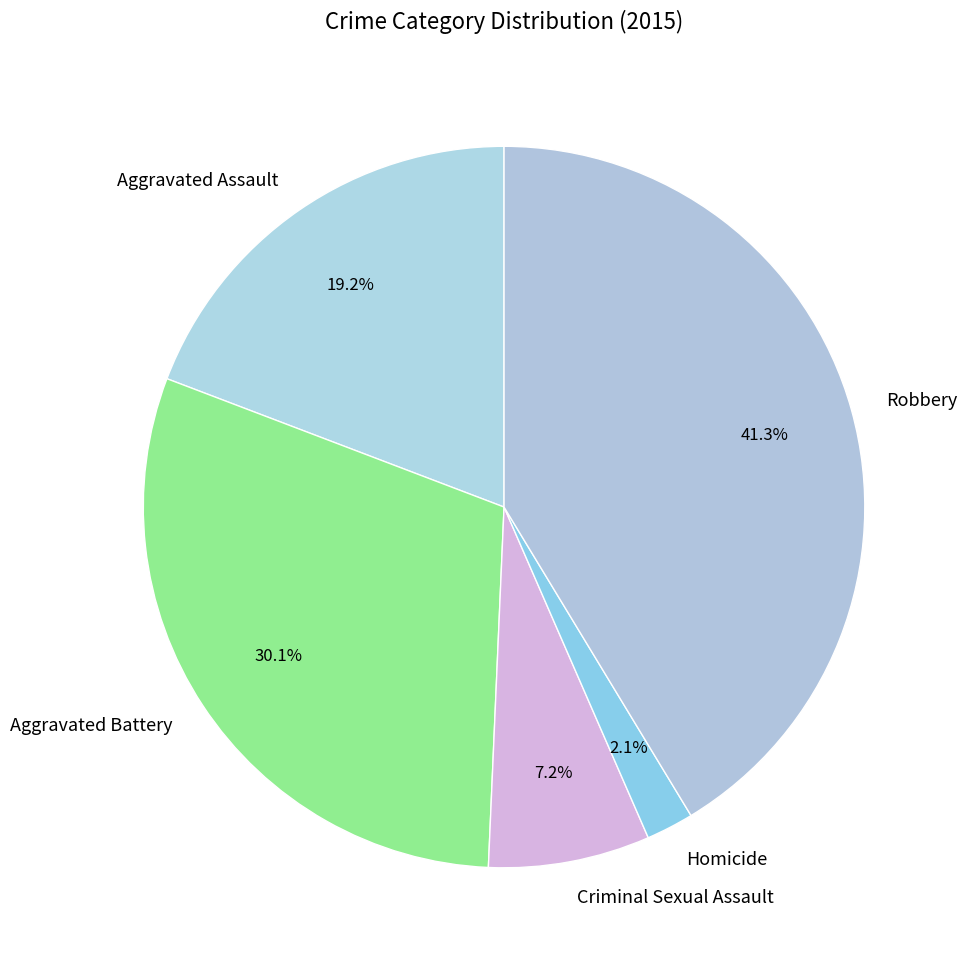

How many slices are in this pie chart?

5